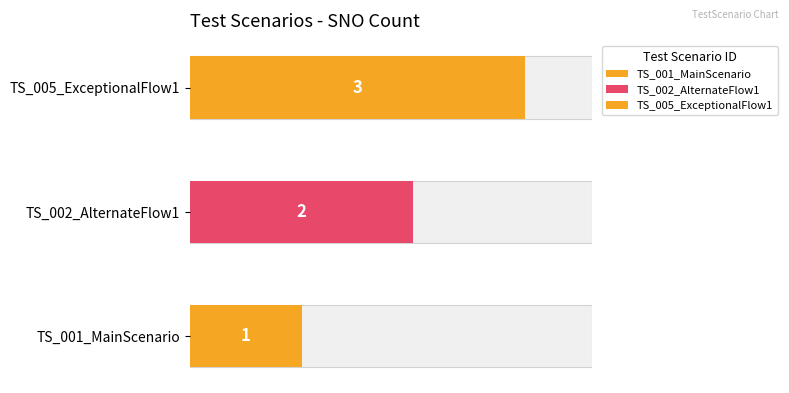

Which label corresponds to the largest value in the chart?

TS_005_ExceptionalFlow1